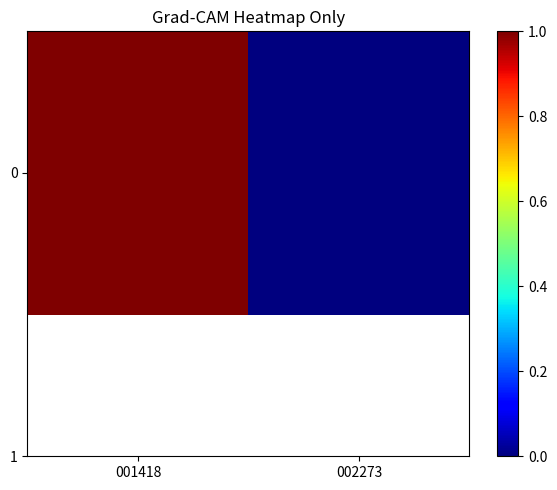

At which category does the chart reach its minimum across all series?

002273